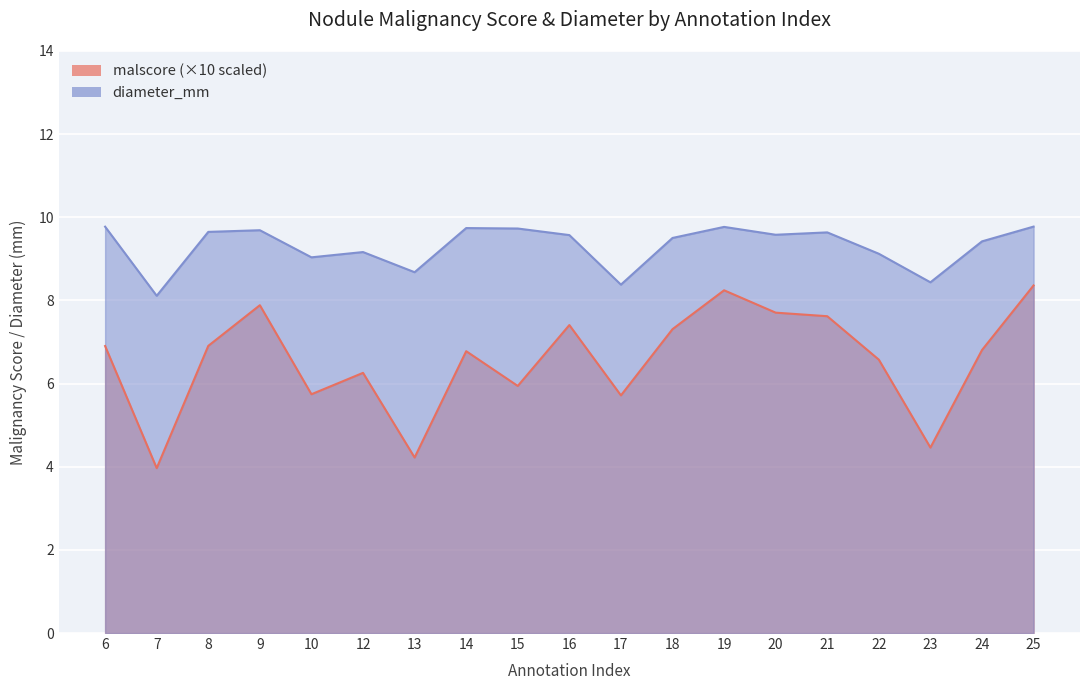

What are all the series names shown in the legend?

malscore, diameter_mm